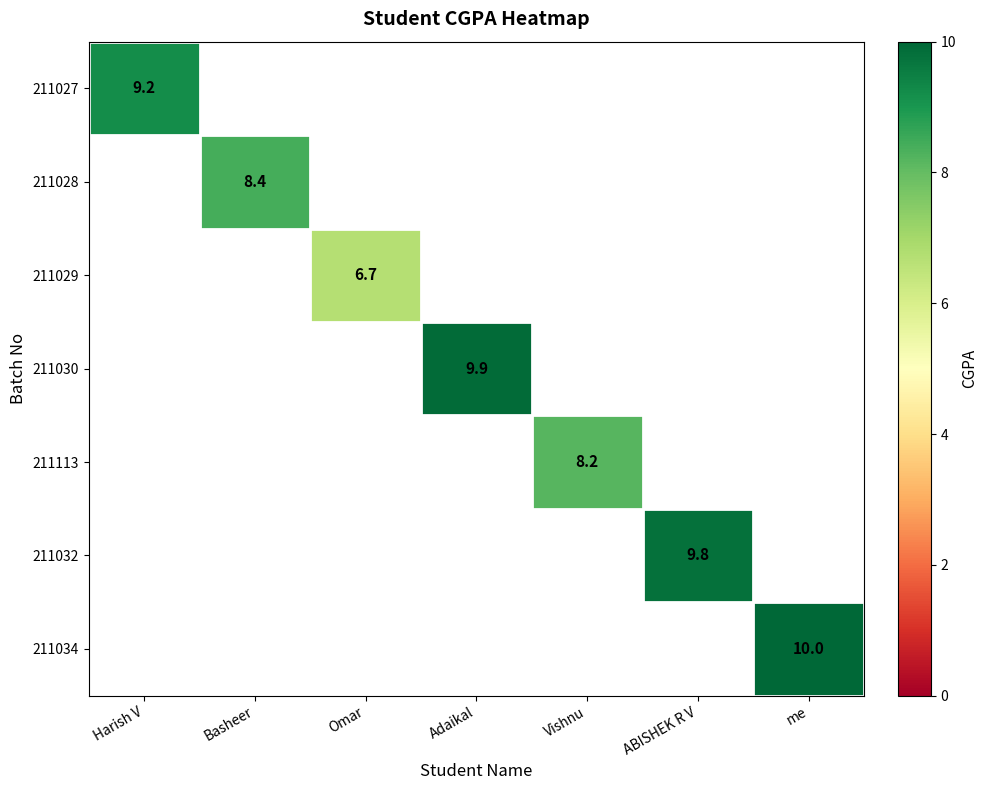

Which label corresponds to the largest value in the chart?

me